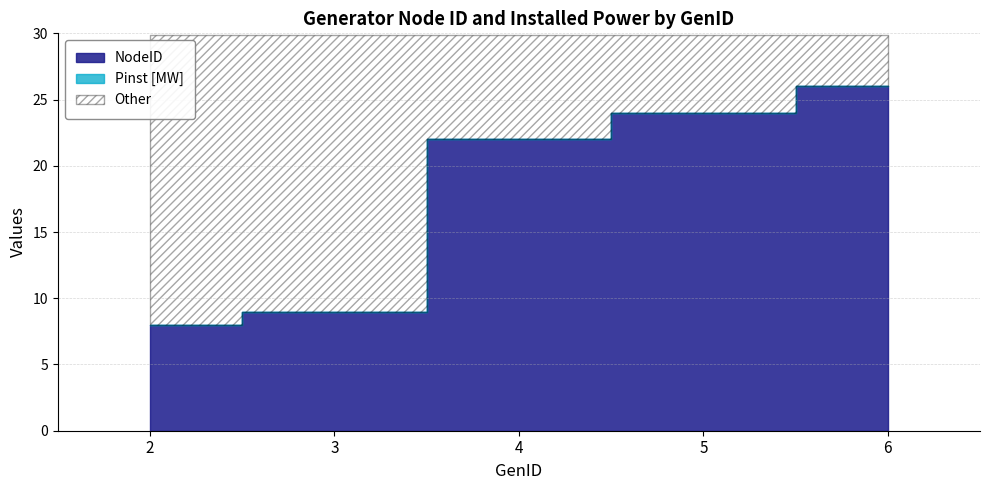

True or false: NodeID has more than 2 points higher than both neighbors.

False